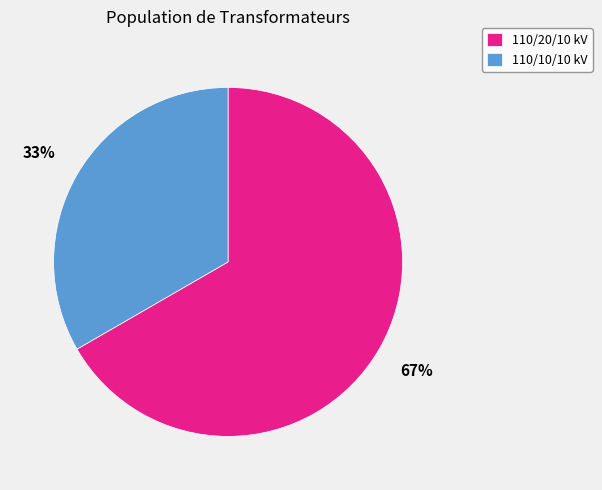

To the nearest percent, what portion does 110/10/10 kV represent?

33%